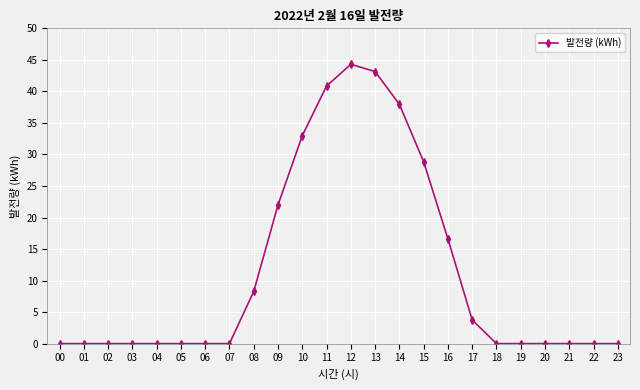

Where is the data nearest to the value 22?

09